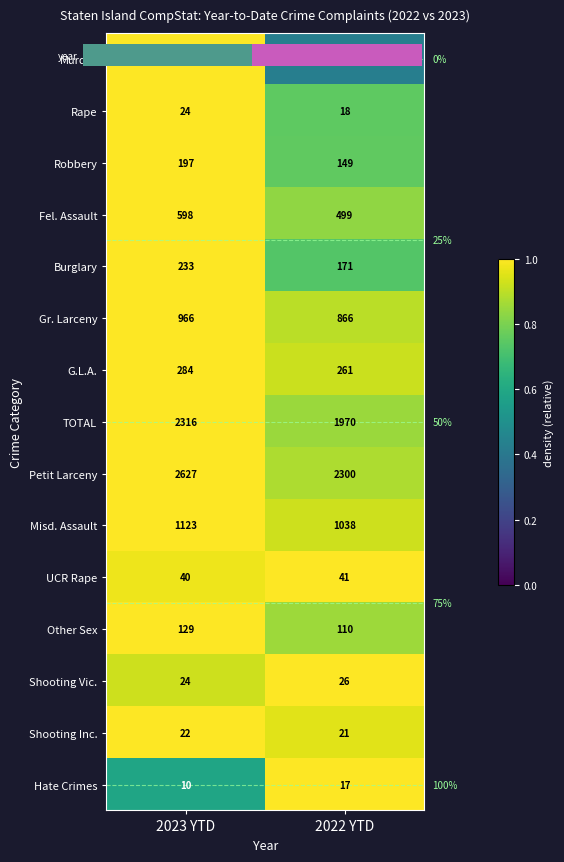

Reading left to right, transcribe all the data shown in this chart.

Murder: 2023 YTD=14	2022 YTD=6
Rape: 2023 YTD=24	2022 YTD=18
Robbery: 2023 YTD=197	2022 YTD=149
Fel. Assault: 2023 YTD=598	2022 YTD=499
Burglary: 2023 YTD=233	2022 YTD=171
Gr. Larceny: 2023 YTD=966	2022 YTD=866
G.L.A.: 2023 YTD=284	2022 YTD=261
TOTAL: 2023 YTD=2316	2022 YTD=1970
Petit Larceny: 2023 YTD=2627	2022 YTD=2300
Misd. Assault: 2023 YTD=1123	2022 YTD=1038
UCR Rape: 2023 YTD=40	2022 YTD=41
Other Sex: 2023 YTD=129	2022 YTD=110
Shooting Vic.: 2023 YTD=24	2022 YTD=26
Shooting Inc.: 2023 YTD=22	2022 YTD=21
Hate Crimes: 2023 YTD=10	2022 YTD=17